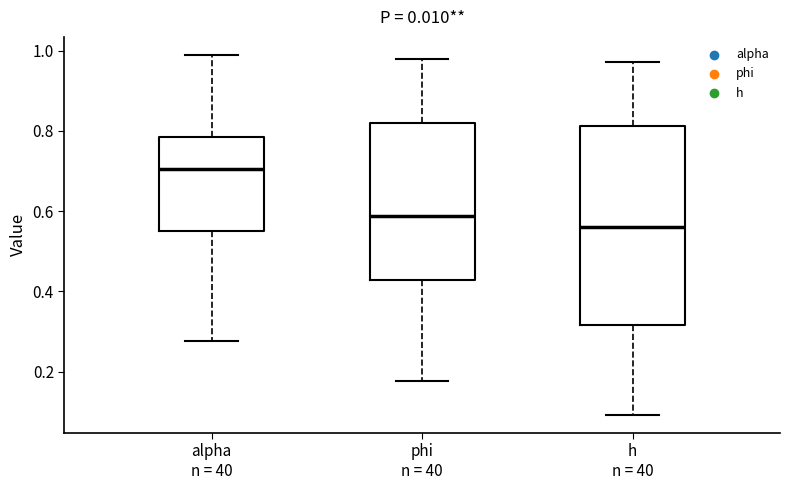

Comparing the boxes themselves (not the whiskers), which one is the tallest?

h n = 40